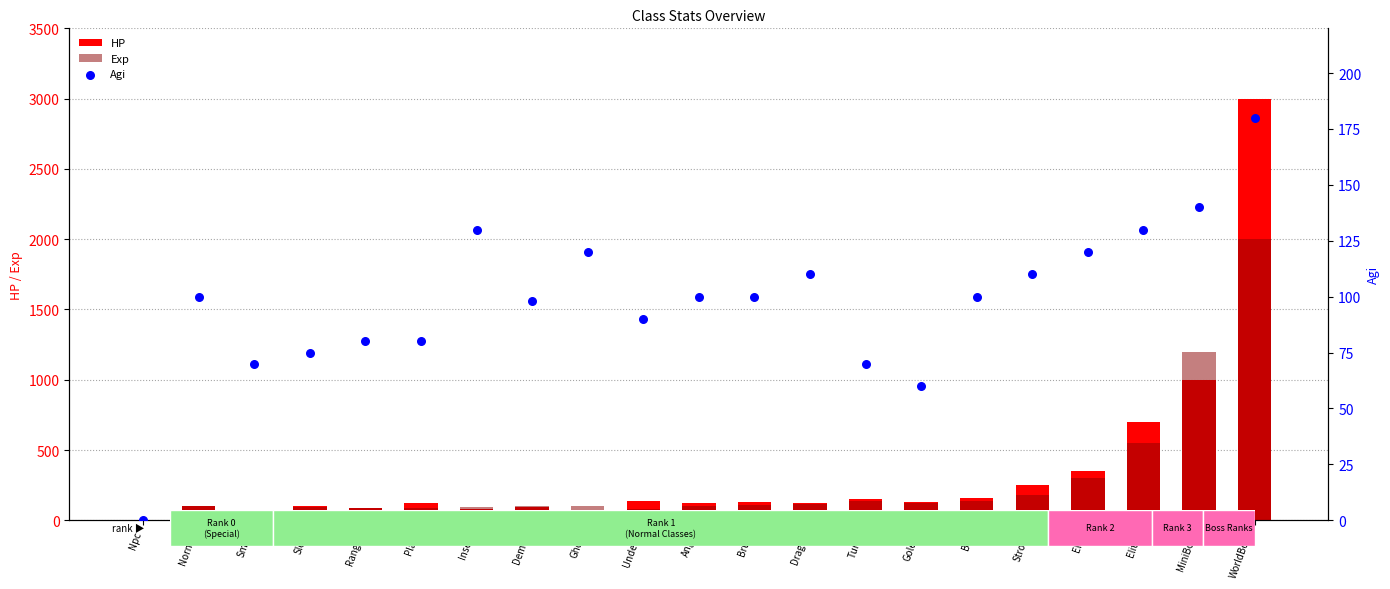

Which series has the largest total across all categories?

HP